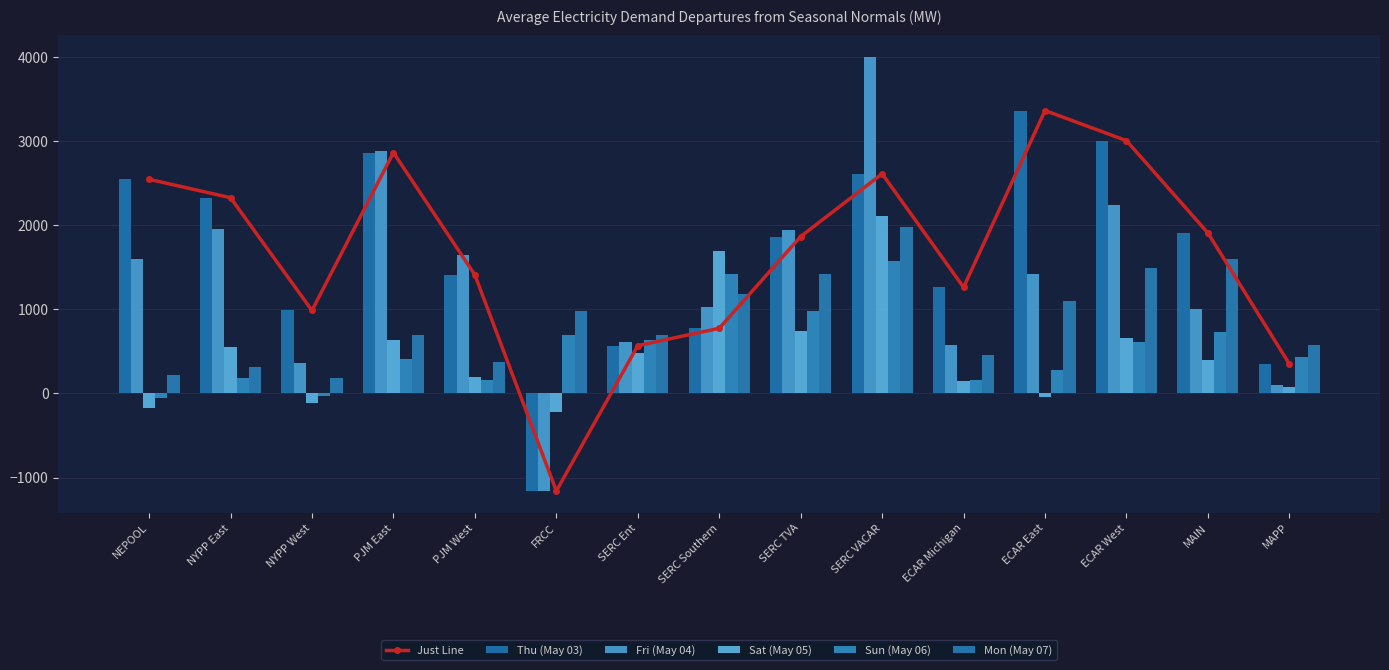

List the series in order of their peak value, lowest first.

Sun (May 06), Mon (May 07), Sat (May 05), Just Line, Thu (May 03), Fri (May 04)